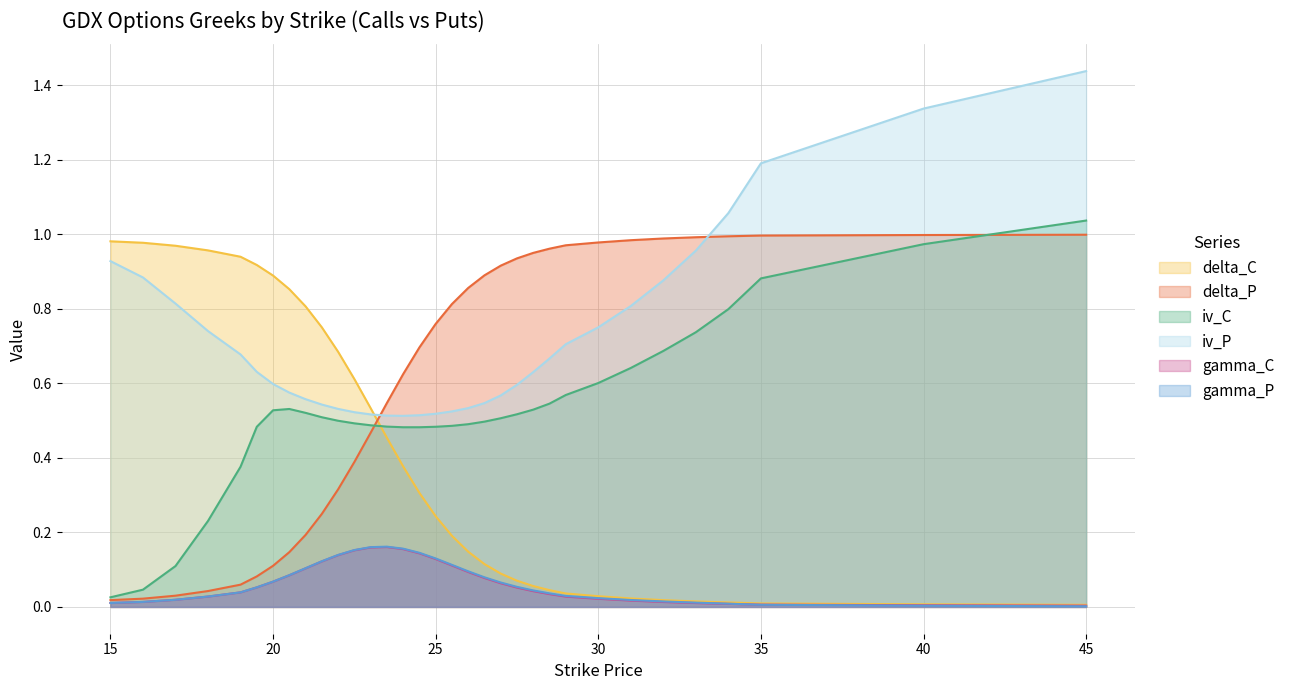

True or false: gamma_C and delta_P cross at least once.

False